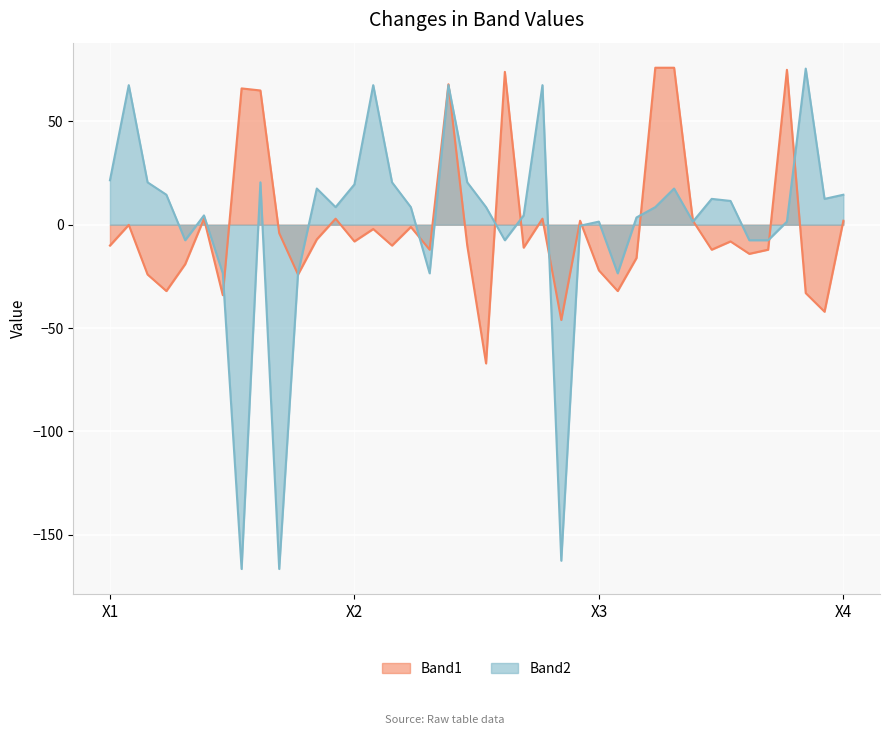

What are all the series names shown in the legend?

Band1, Band2